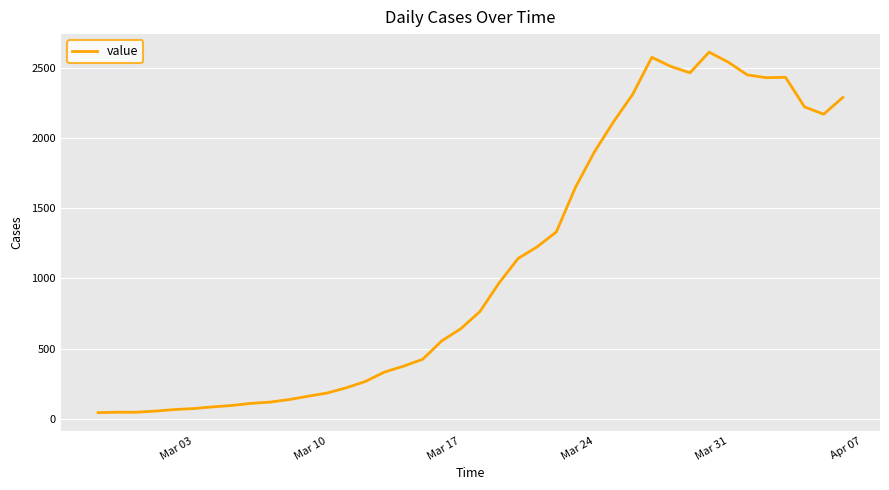

What is the greatest value displayed?

2611